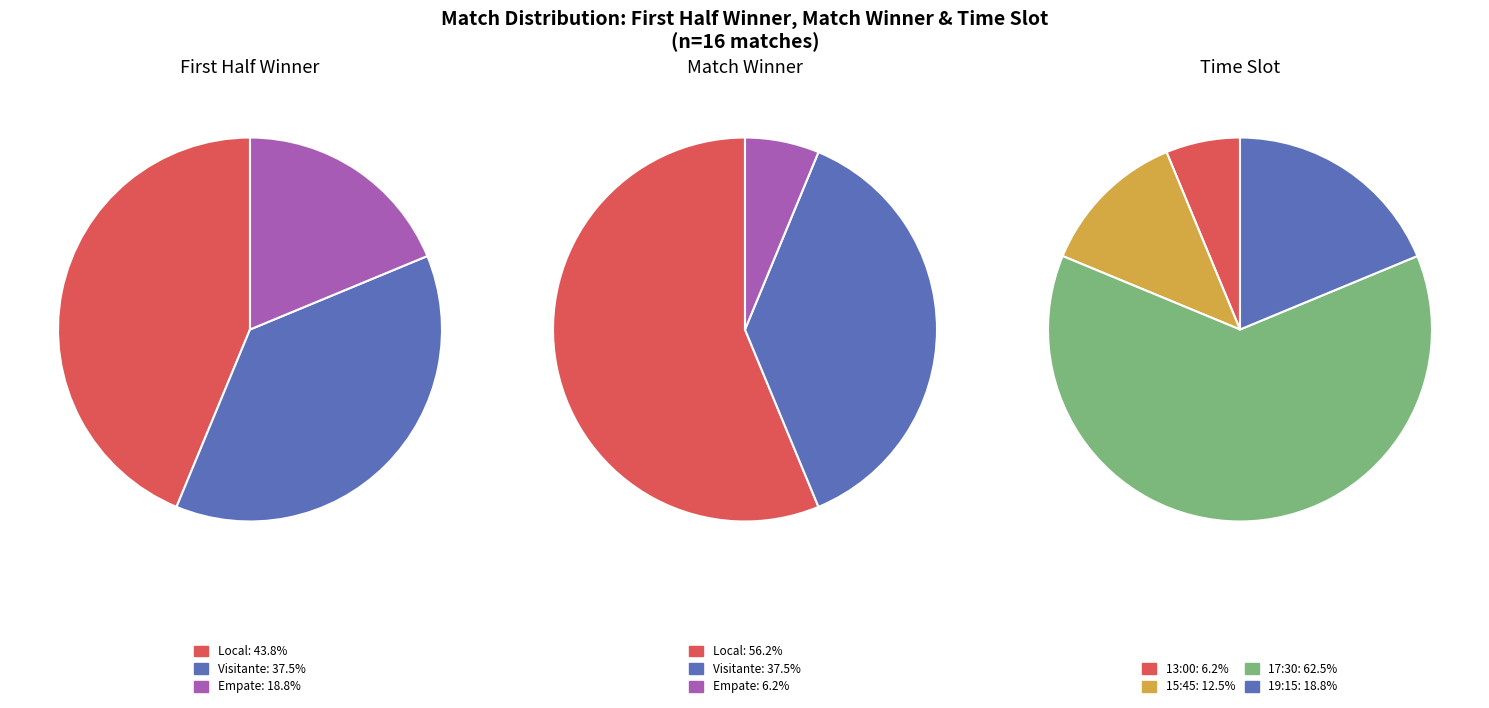

How many segments does this pie chart have?

3